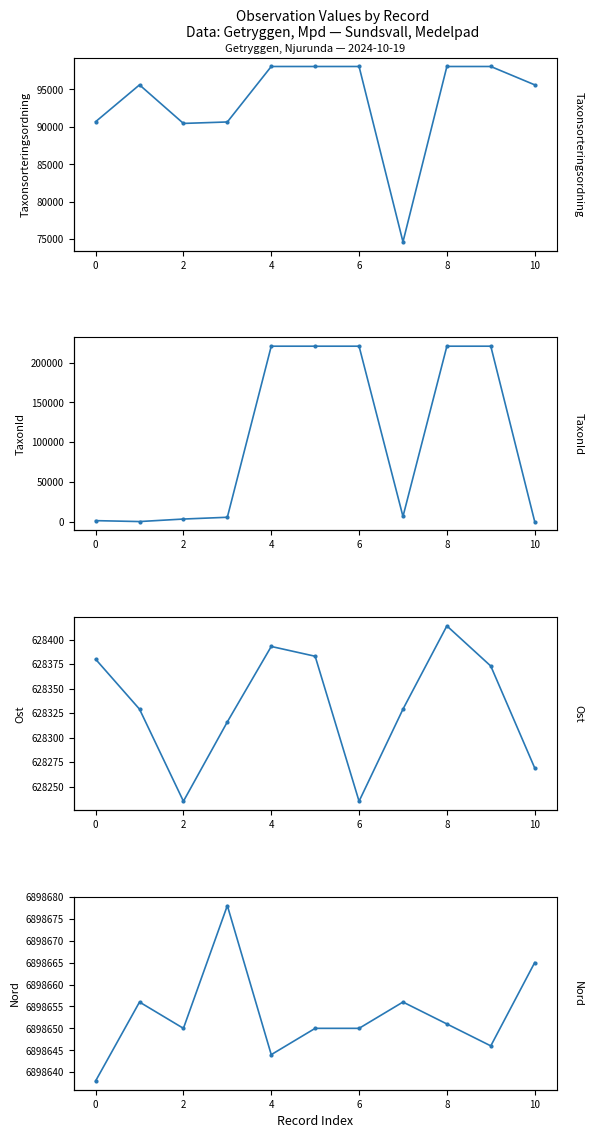

Reading right to left, list all the values displayed in this chart.

Taxonsorteringsordning: 95601	98050	98050	74641	98050	98050	98050	90644	90450	95597	90679
TaxonId: 53	220787	220787	6426	220787	220787	220787	5447	3215	53	1202
Ost: 628269	628373	628414	628329	628235	628383	628393	628316	628235	628329	628380
Nord: 6898665	6898646	6898651	6898656	6898650	6898650	6898644	6898678	6898650	6898656	6898638